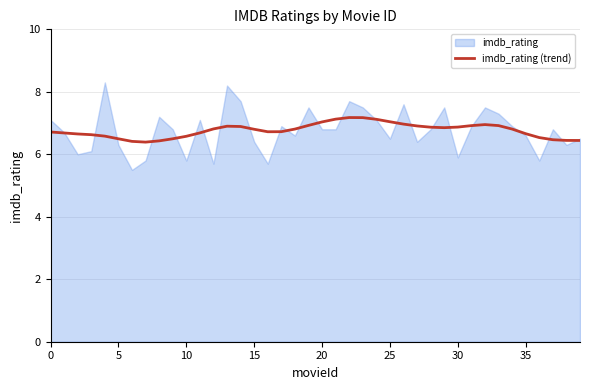

The imdb_rating (trend) series shows 2.8 at 15. True or false?

False